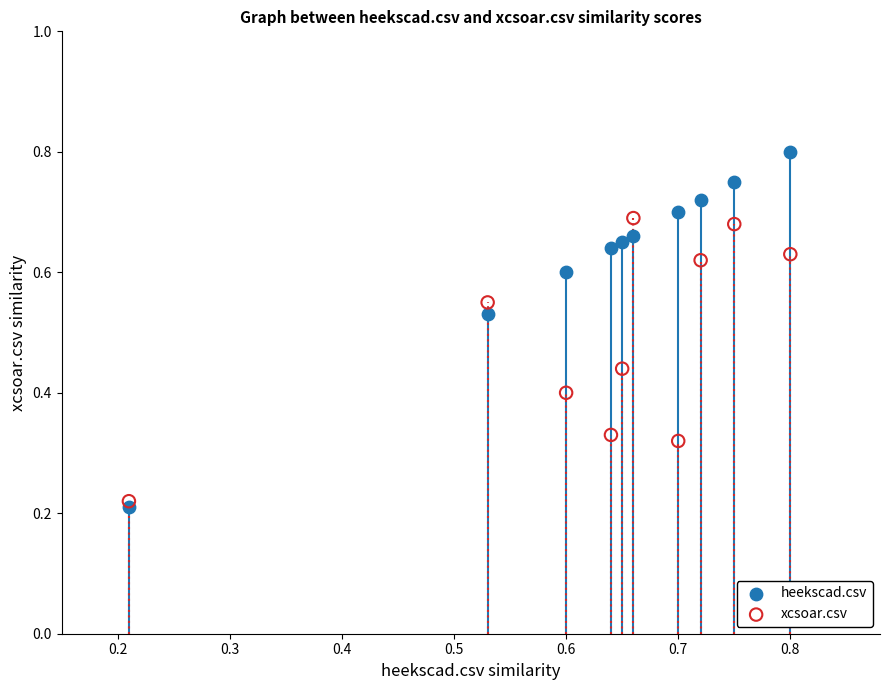

Which series has the largest Y range (max minus min)?

heekscad.csv